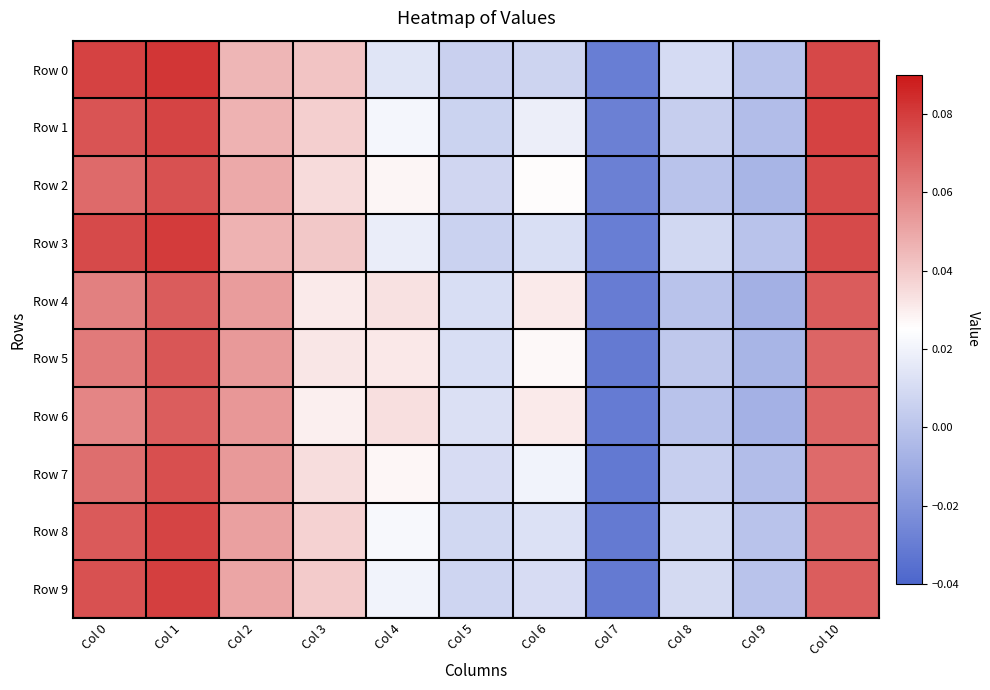

Which category has the lowest value across all series?

Col 7